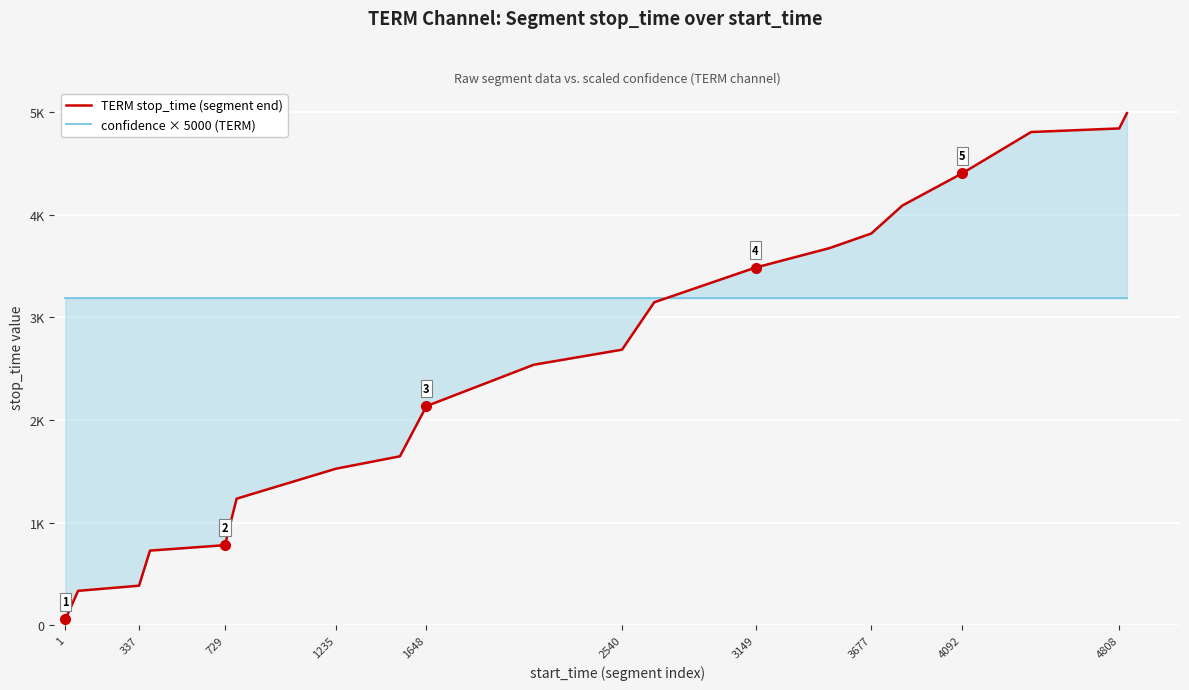

What is the label of the 15th point from the right?

2540